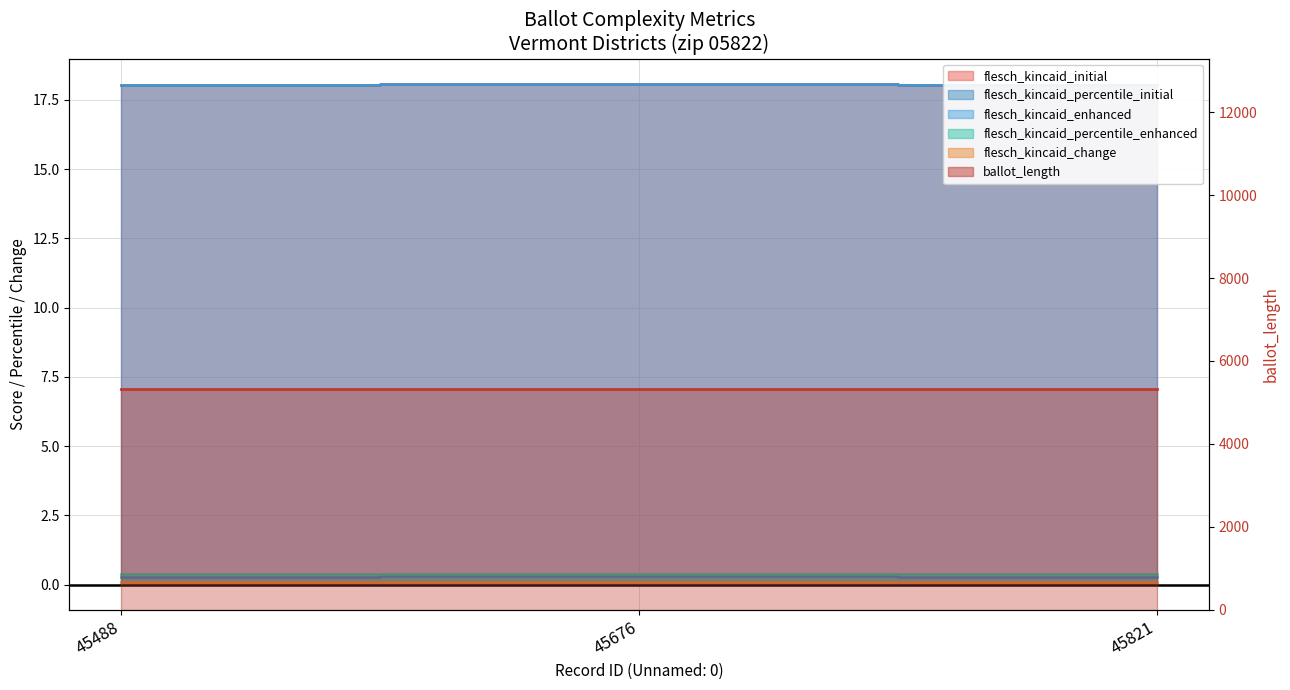

What is the total value across all series at 45676?

5352.0